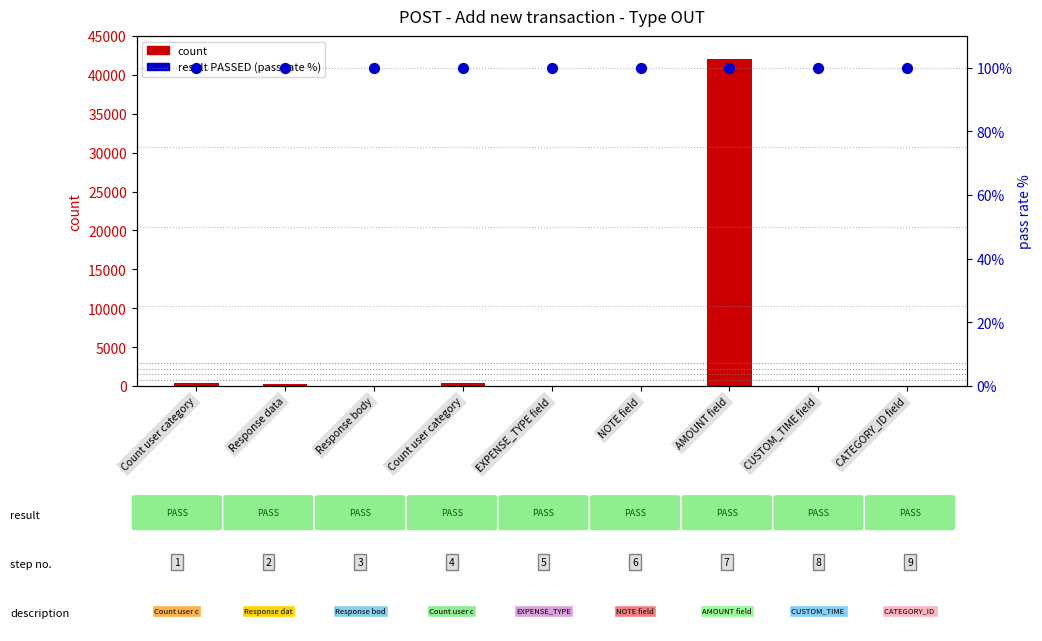

At which category is the sum across all series the highest?

AMOUNT field